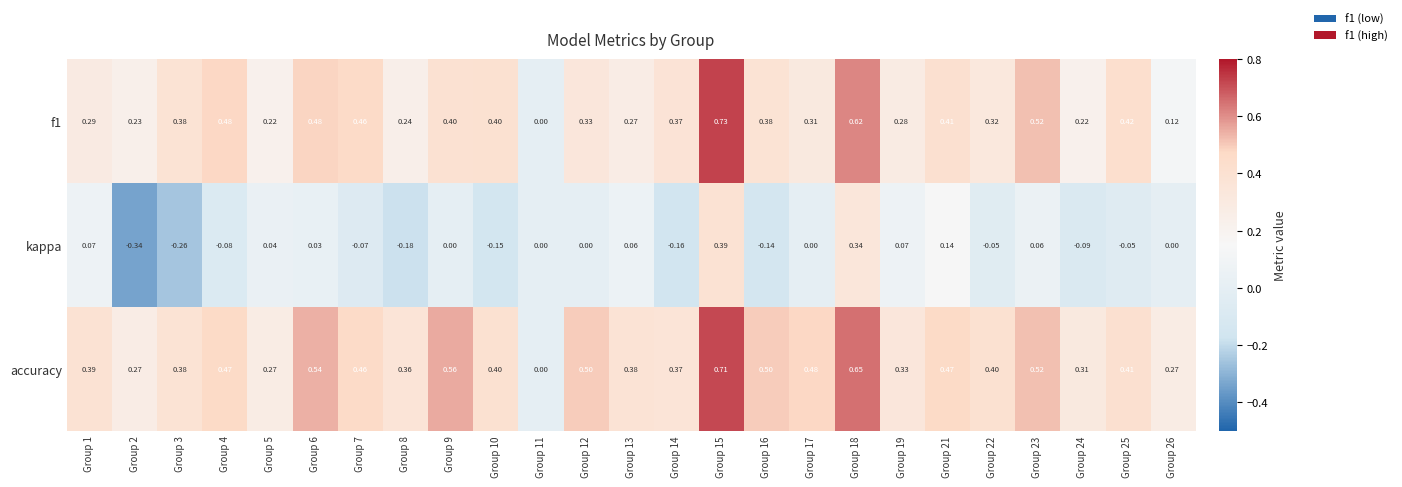

At which category does the chart reach its peak across all series?

Group 15